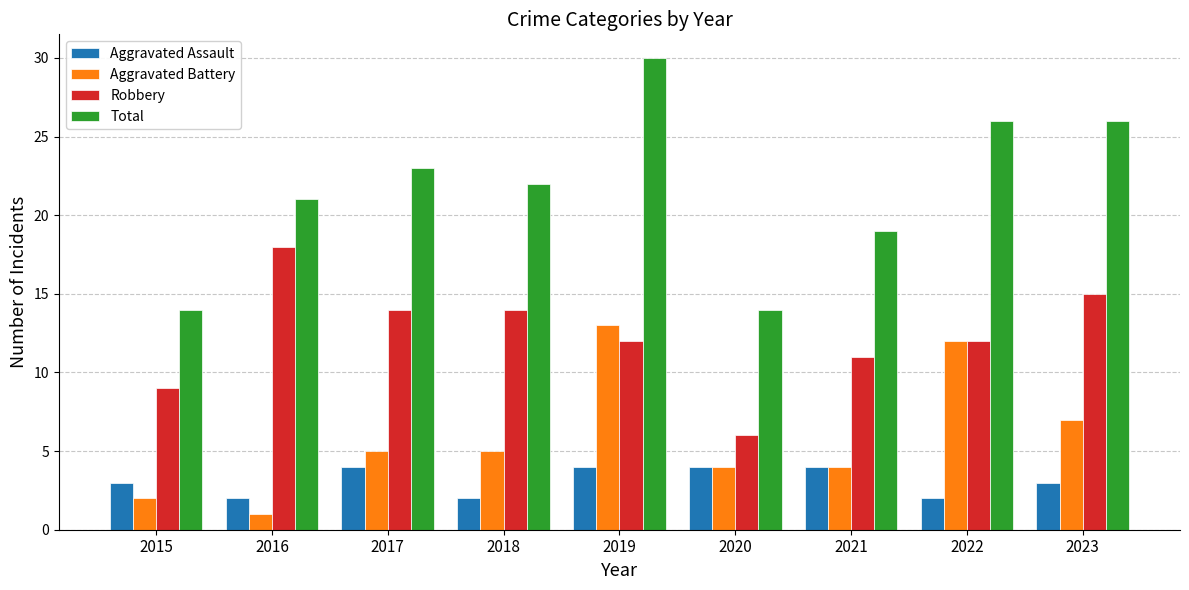

What is the maximum value shown in the chart?

30